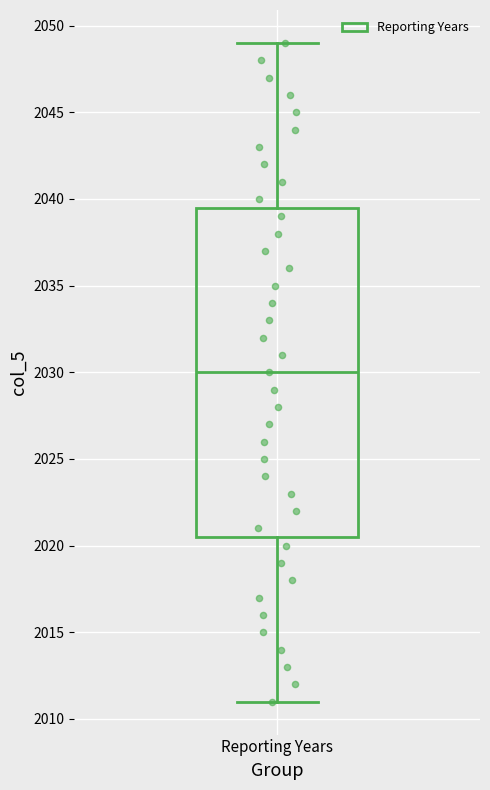

Read this box plot against the y-axis: the position of the median line, the range covered by the box, and the ends of both whiskers. The values are not printed on the chart, so give them approximately, as read against the axis.

median 2030.0, box 2020.5 to 2039.5, whiskers 2011.0 to 2049.0